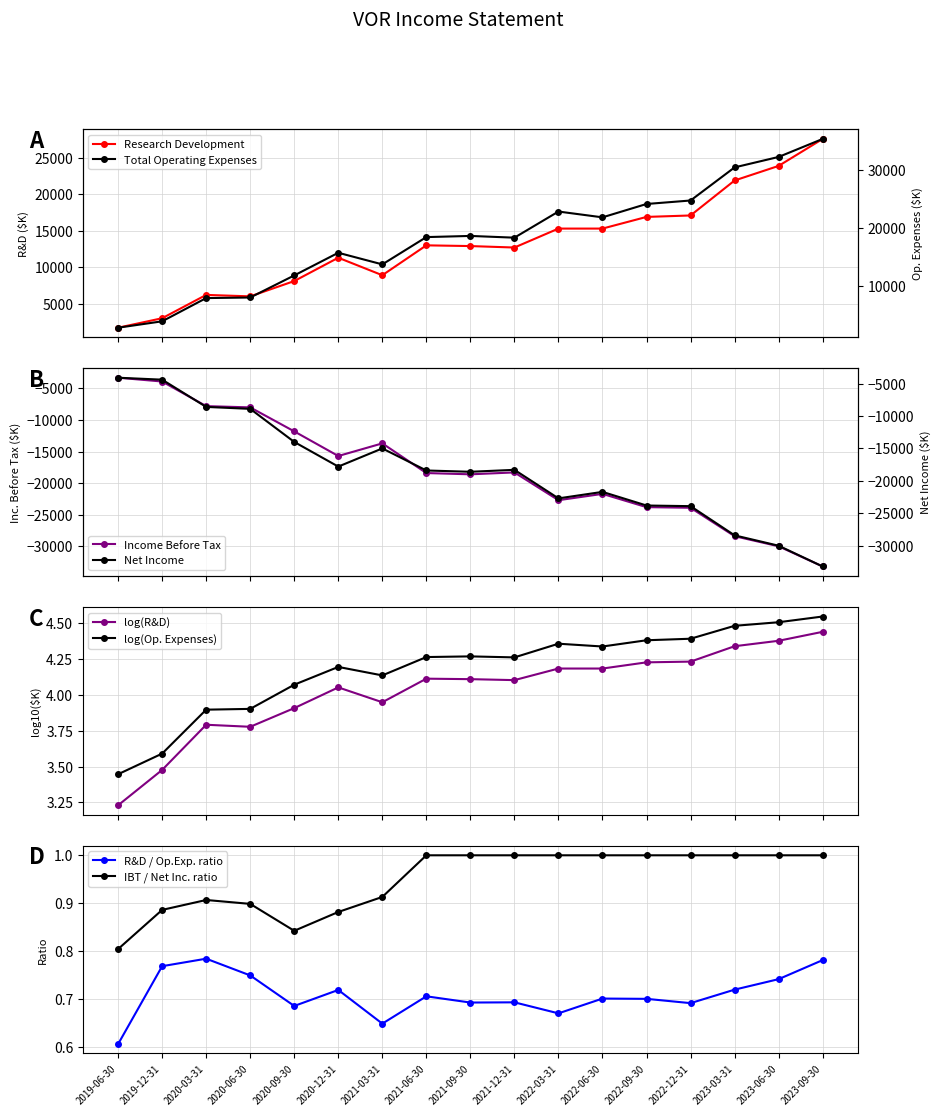

What is the difference between the second highest and minimum values in the Research Development series?

22200